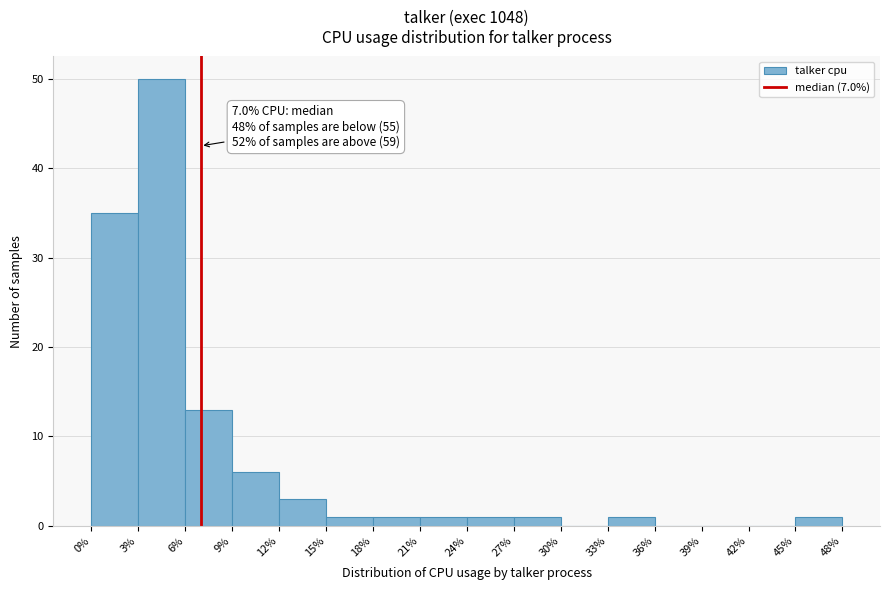

Over which range of the x-axis is the bar tallest?

3% to 6%